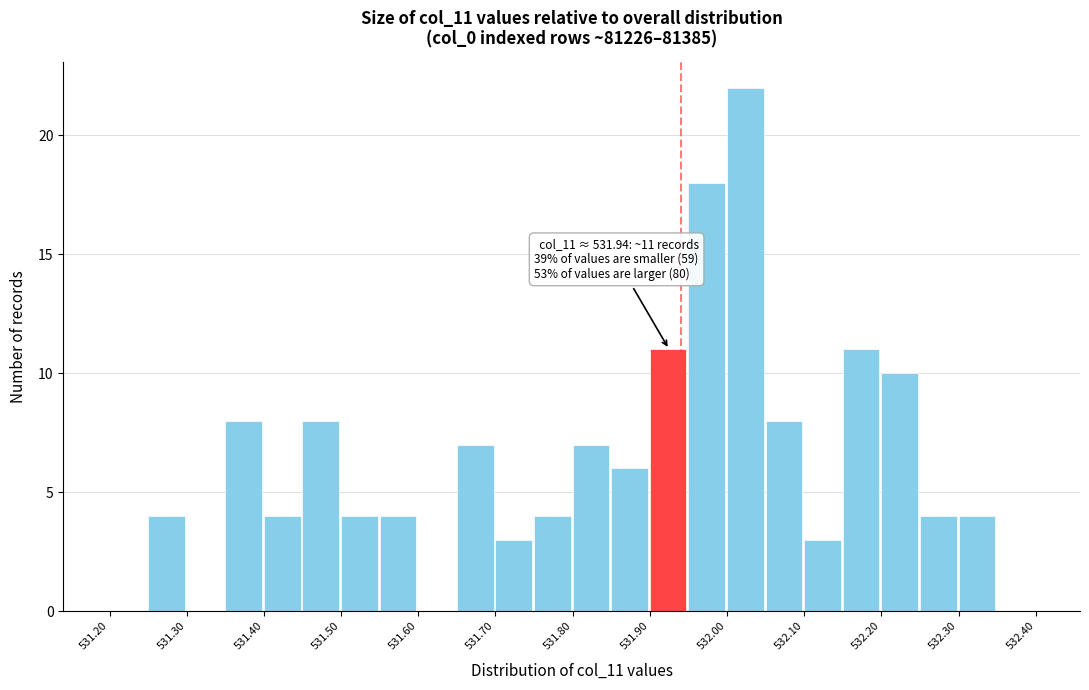

Over which range of the x-axis is the bar tallest?

532.00 to 532.05